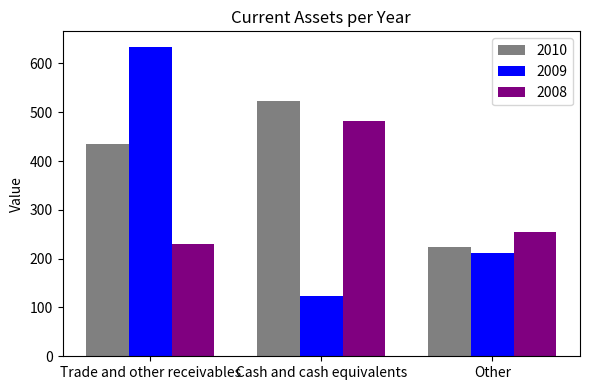

How many bars are there in each group?

3